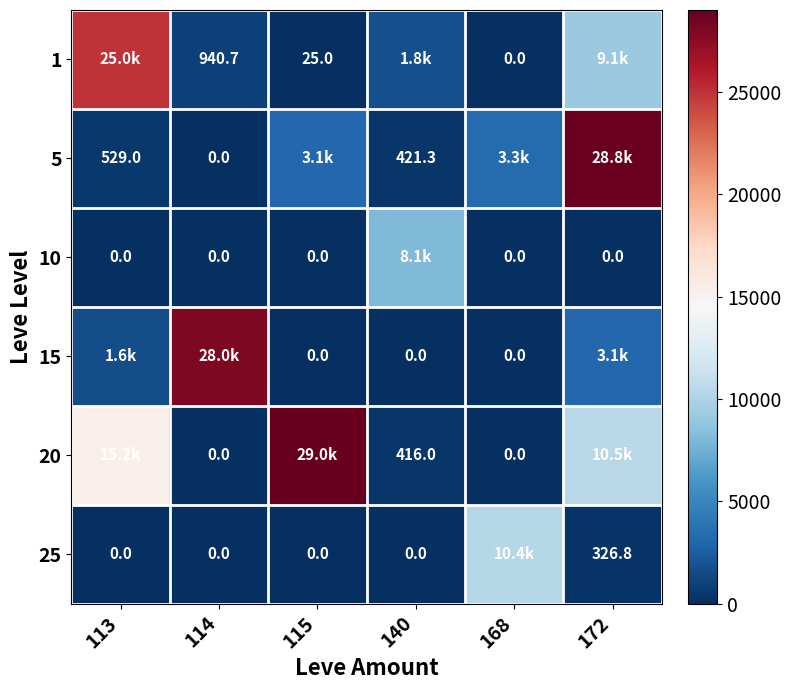

Rank the categories by 1 value from highest to lowest.

113, 172, 140, 114, 115, 168